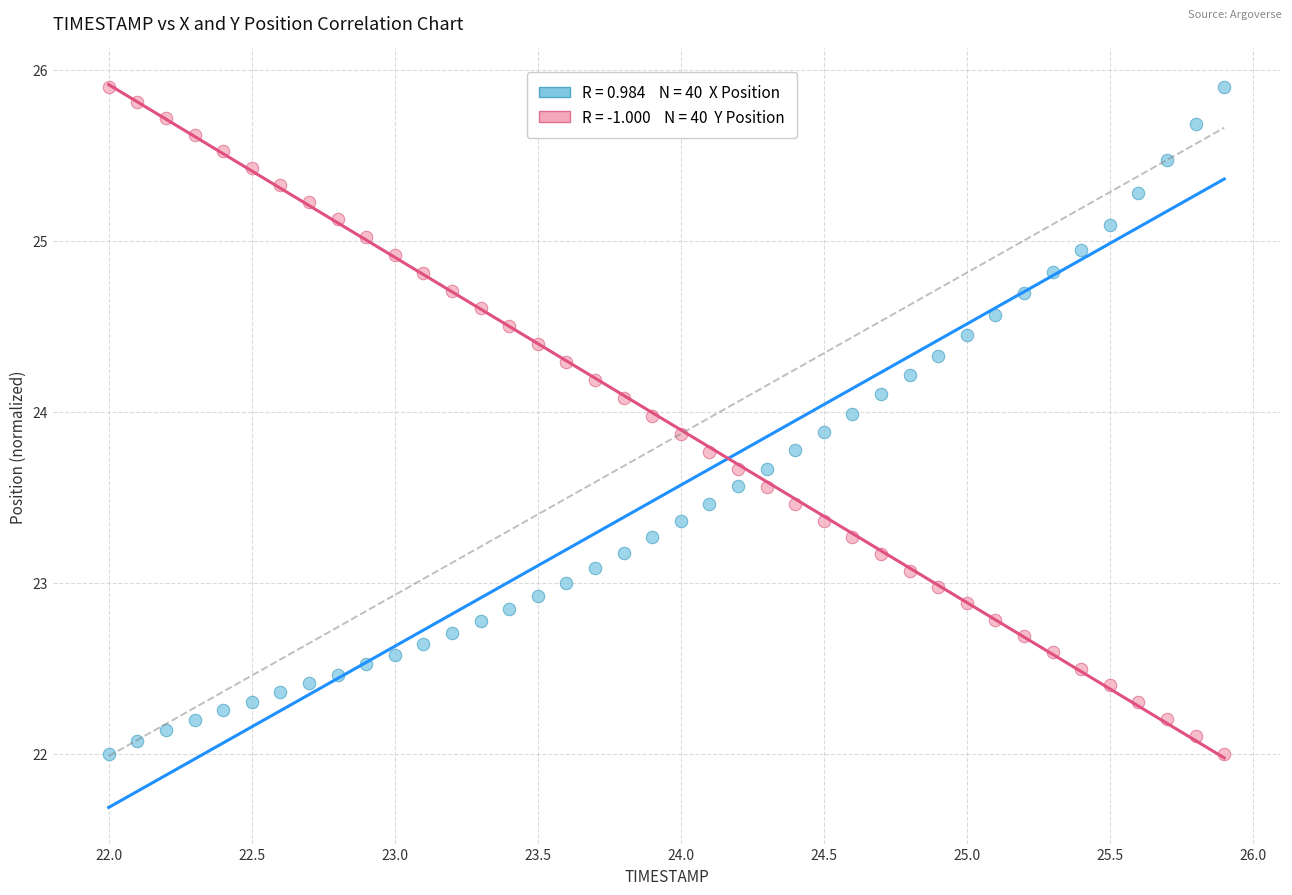

Across all data points, what is the range of Y values (max minus min)?

3.9